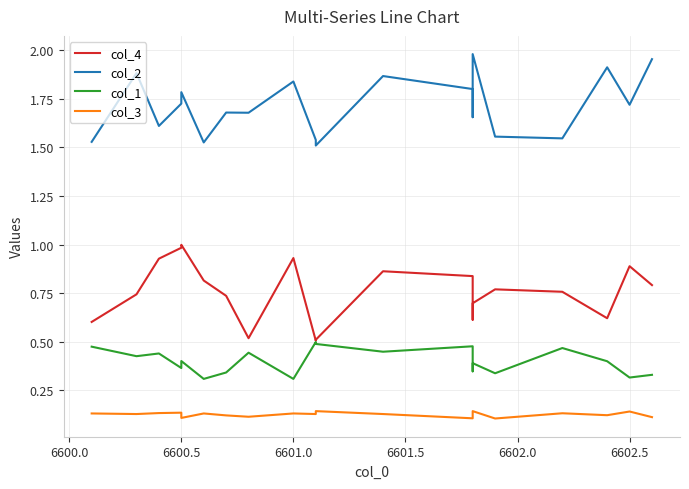

How many categories are shown in the chart?

20